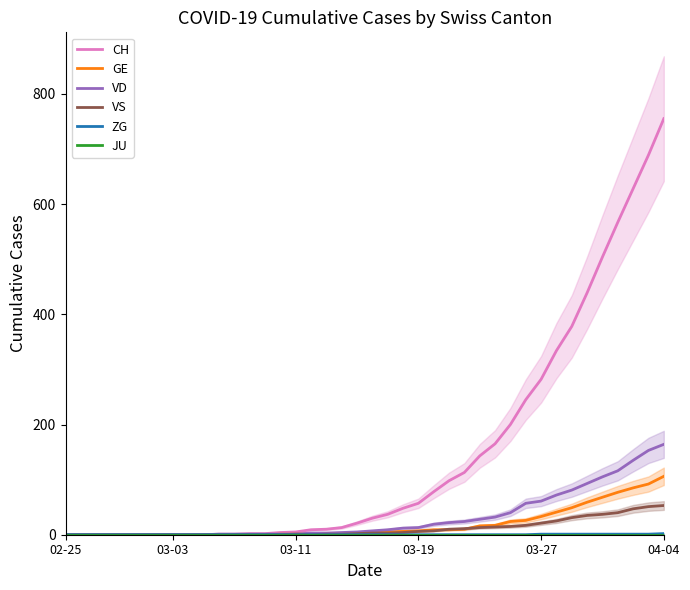

What is the sum of all CH values?

5858